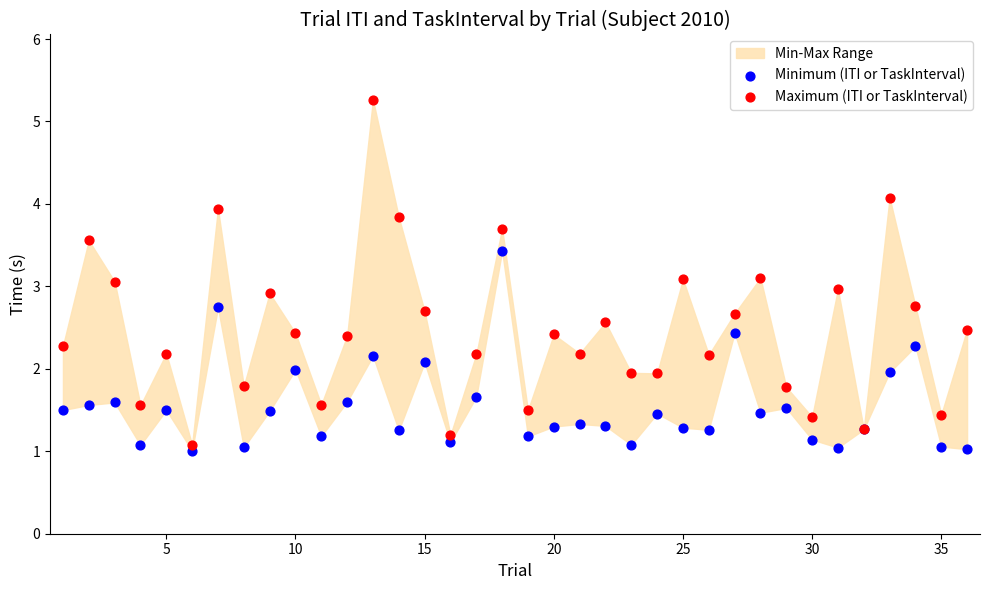

What is the X range (max minus min) for the scatter plot?

35.0